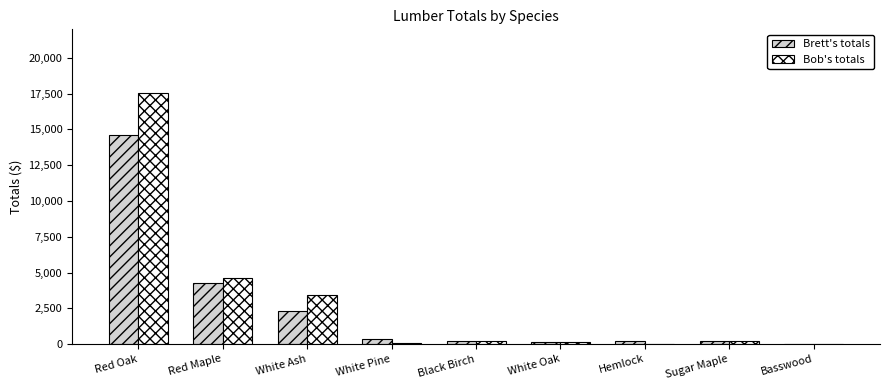

At which category is the sum across all series the highest?

Red Oak